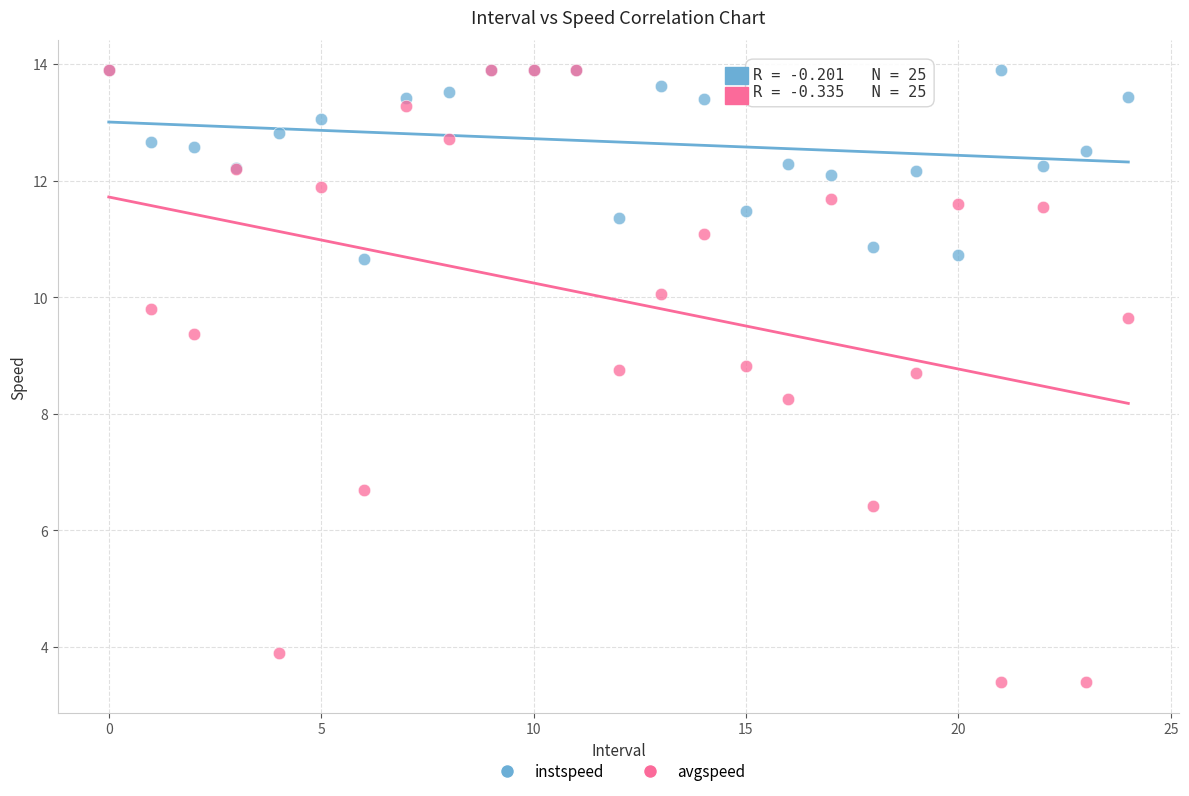

In the avgspeed series, what Y value is closest to 8?

8.2